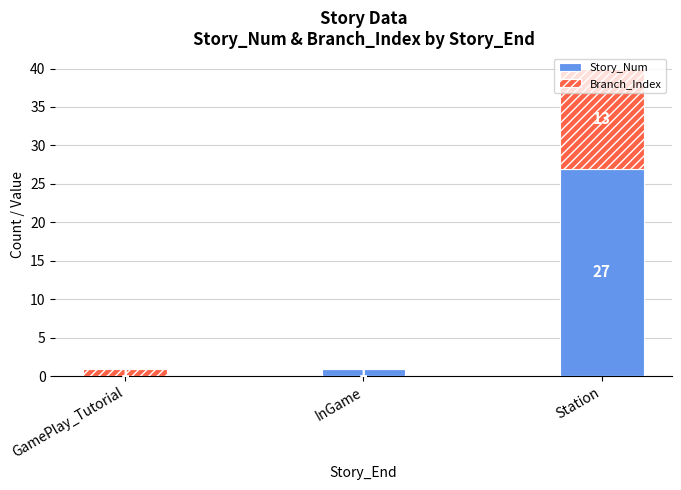

What is the sum of all Story_Num values?

28